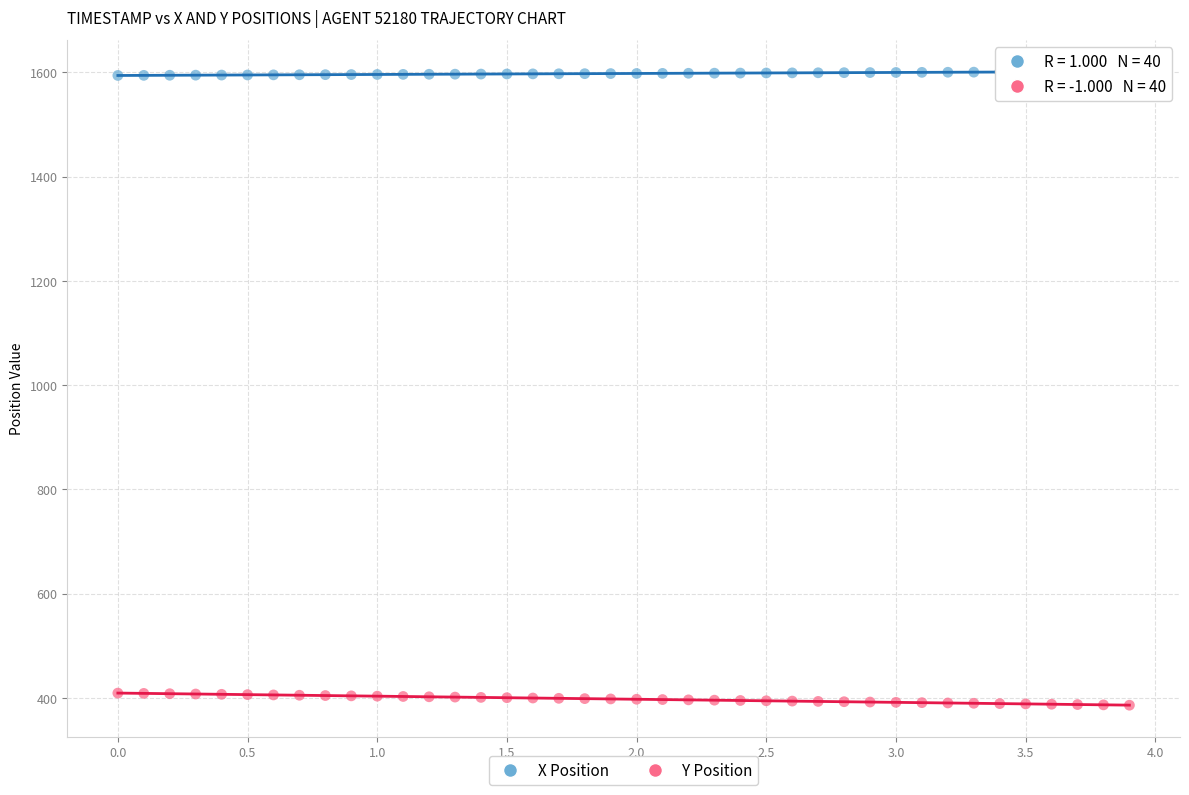

Across all data points, what is the range of X values (max minus min)?

3.9